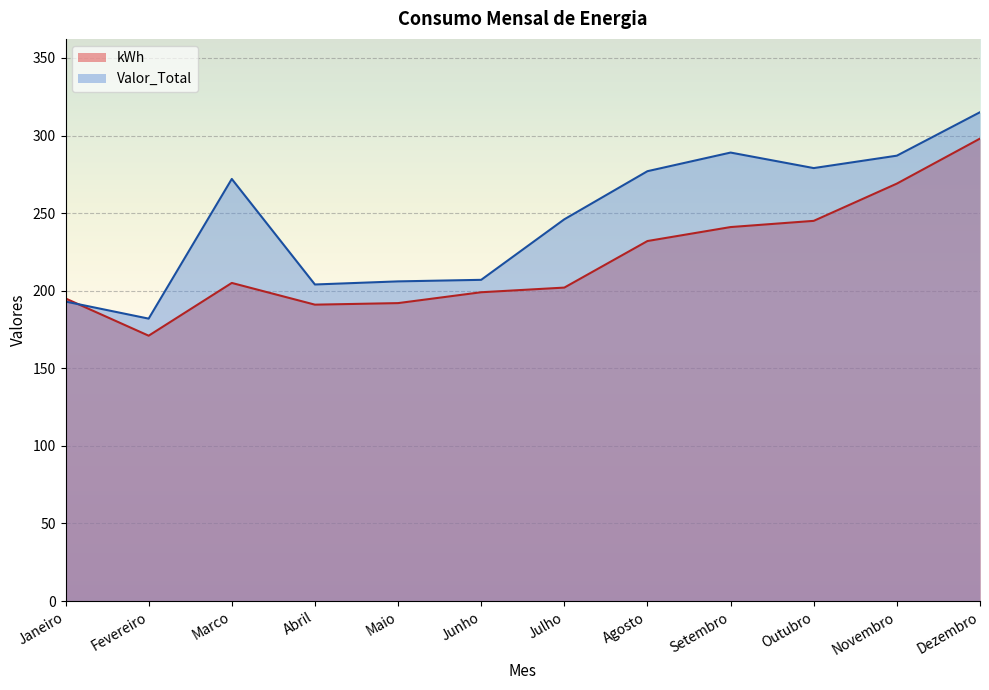

What position from the right is Fevereiro?

11